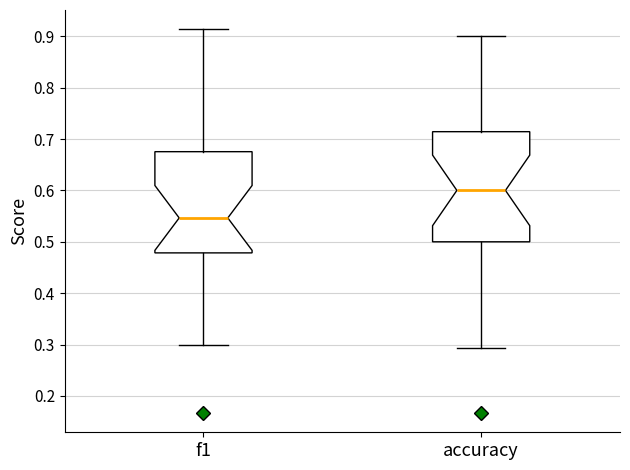

Which box's median line is the highest?

accuracy